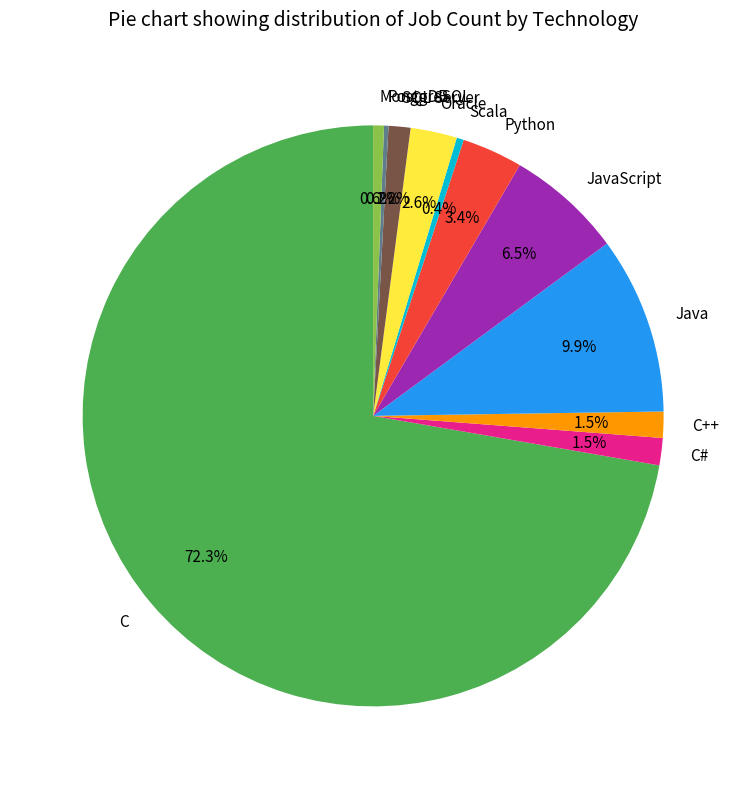

Is there any slice that represents more than half of the pie?

Yes